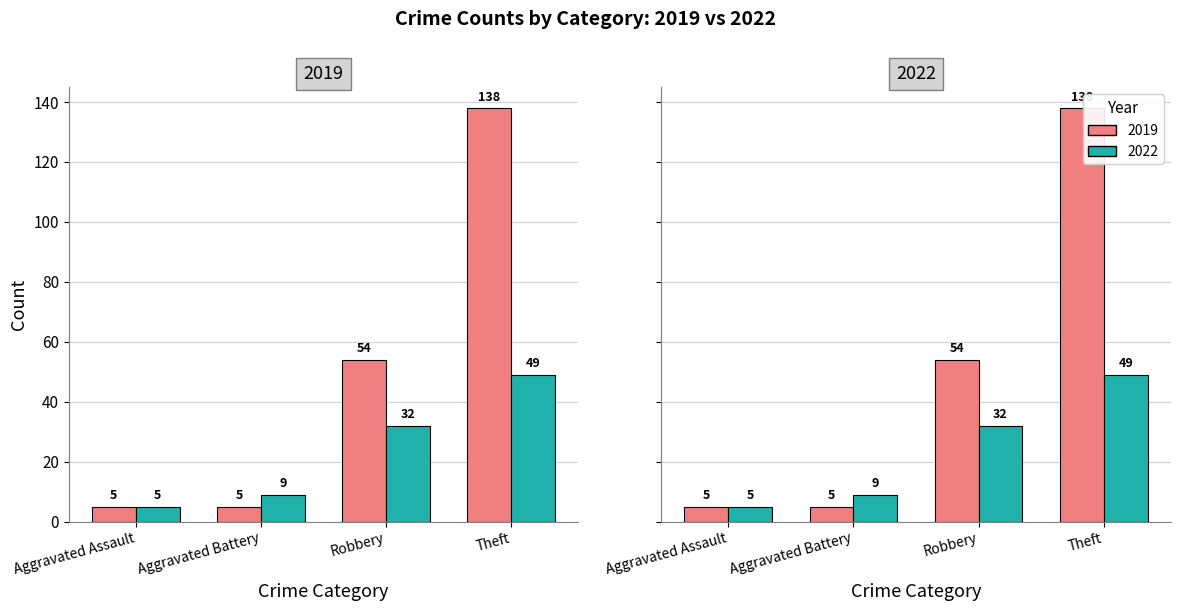

The value of 2022 at Robbery is 32. True or false?

True